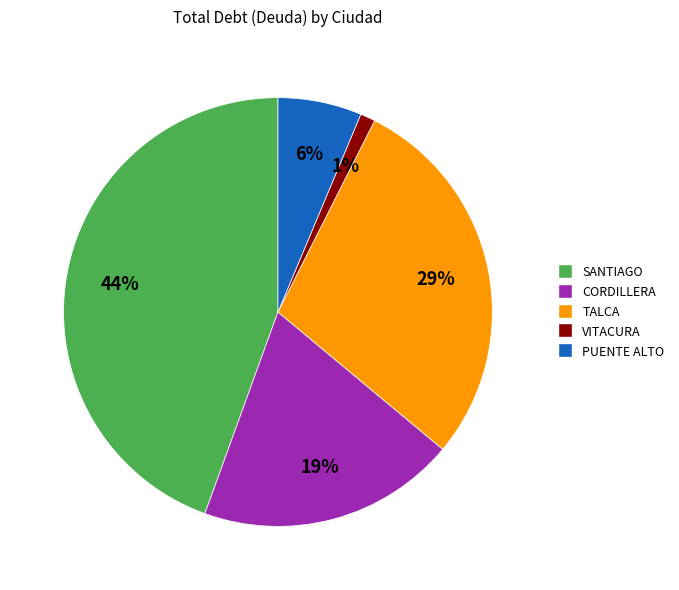

To the nearest percent, what is the average slice percentage?

20%